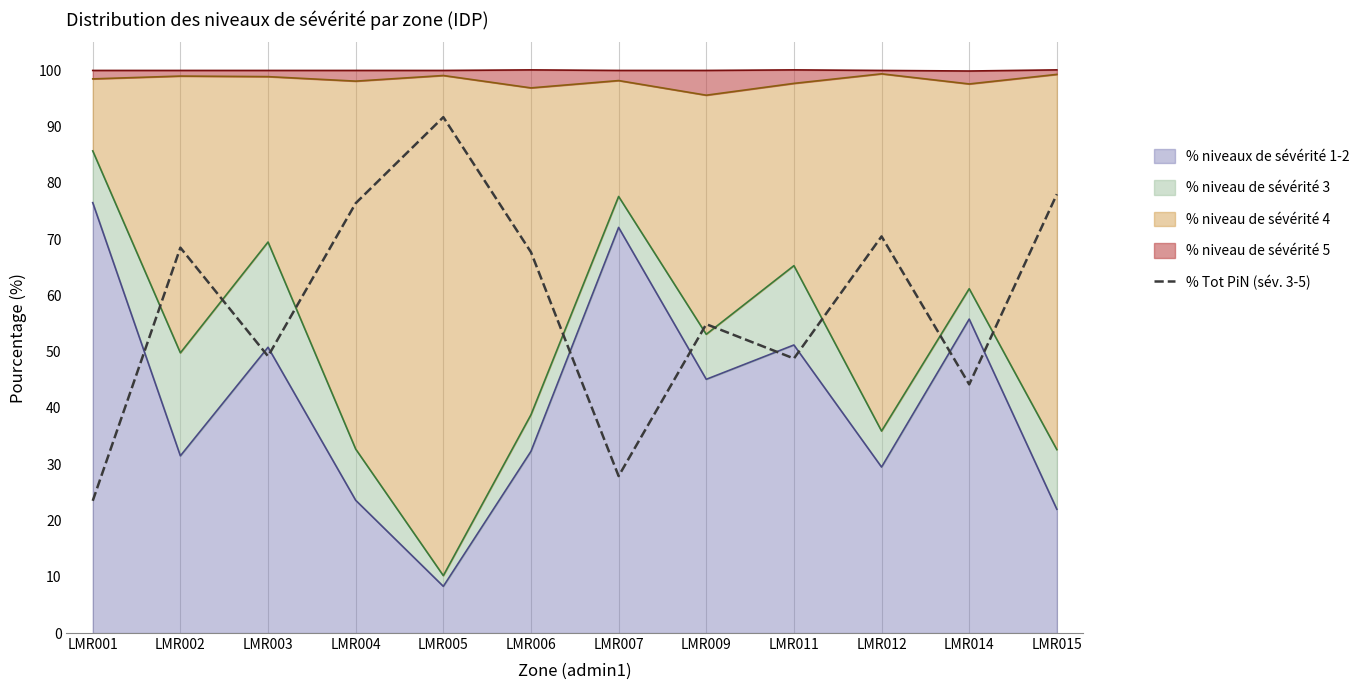

Reading left to right, transcribe all the data shown in this chart.

LMR001=23.5	LMR002=68.5	LMR003=49.2	LMR004=76.4	LMR005=91.7	LMR006=67.7	LMR007=27.9	LMR009=54.9	LMR011=48.8	LMR012=70.5	LMR014=44.2	LMR015=78.0